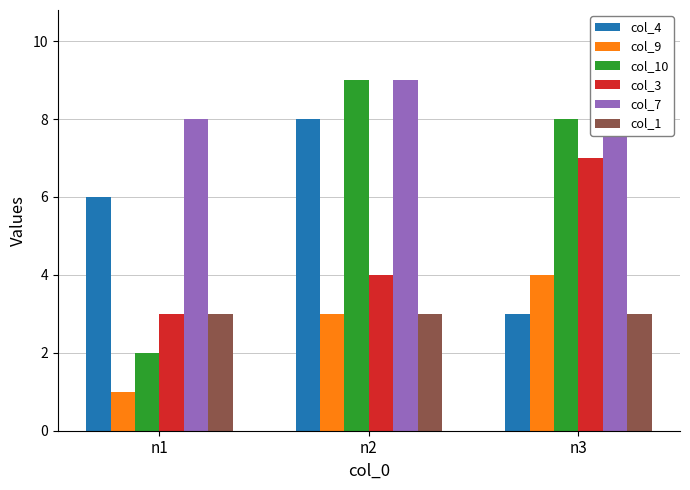

At which label is col_9 closest to 2?

n1